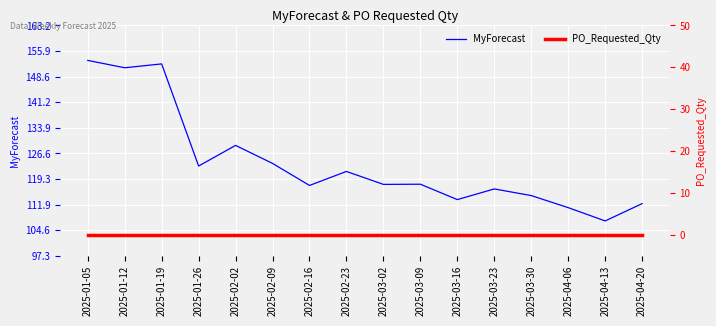

Does the chart display data point markers on the line(s)?

No